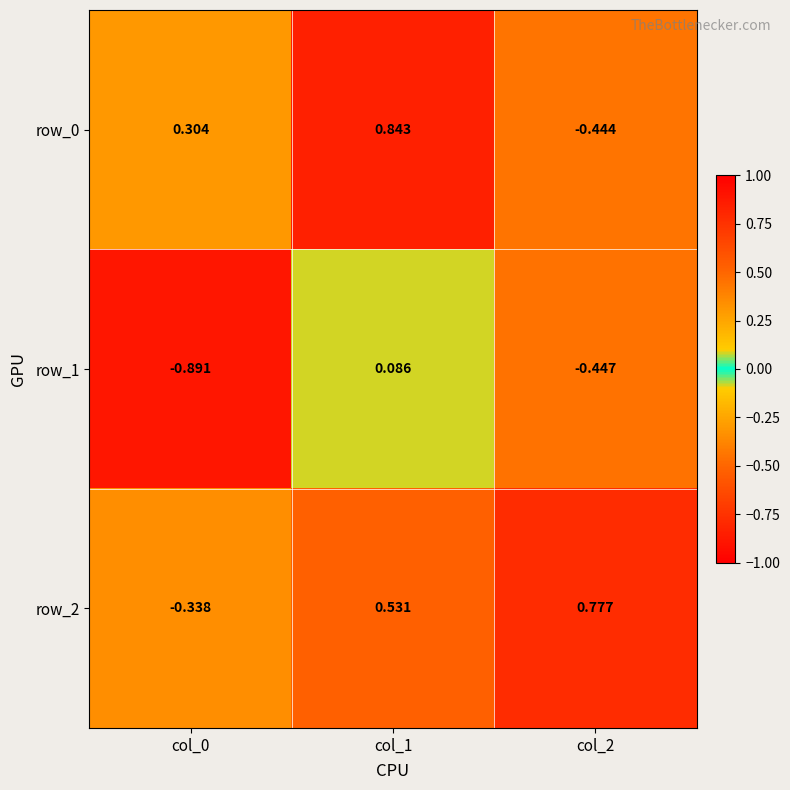

Is the value of row_2 at col_2 greater than the value of row_0 at col_1?

No